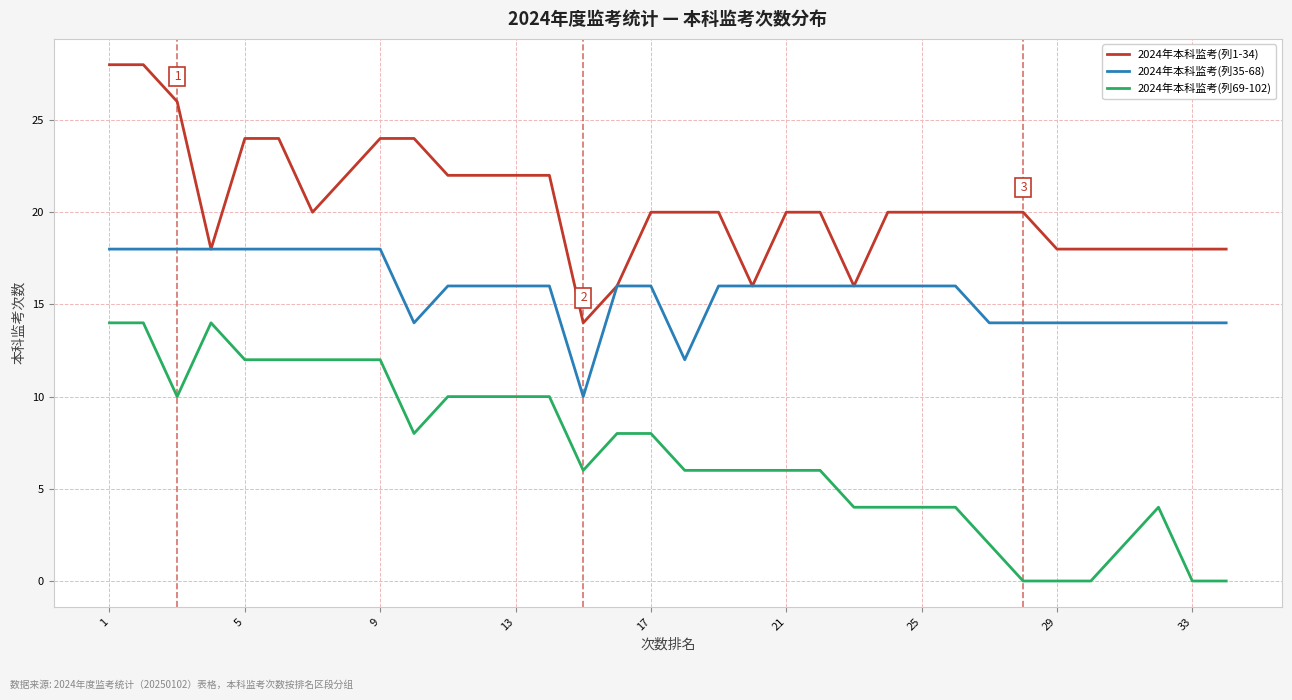

Rank the series by their average value, from highest to lowest.

2024年本科监考(列1-34), 2024年本科监考(列35-68), 2024年本科监考(列69-102)